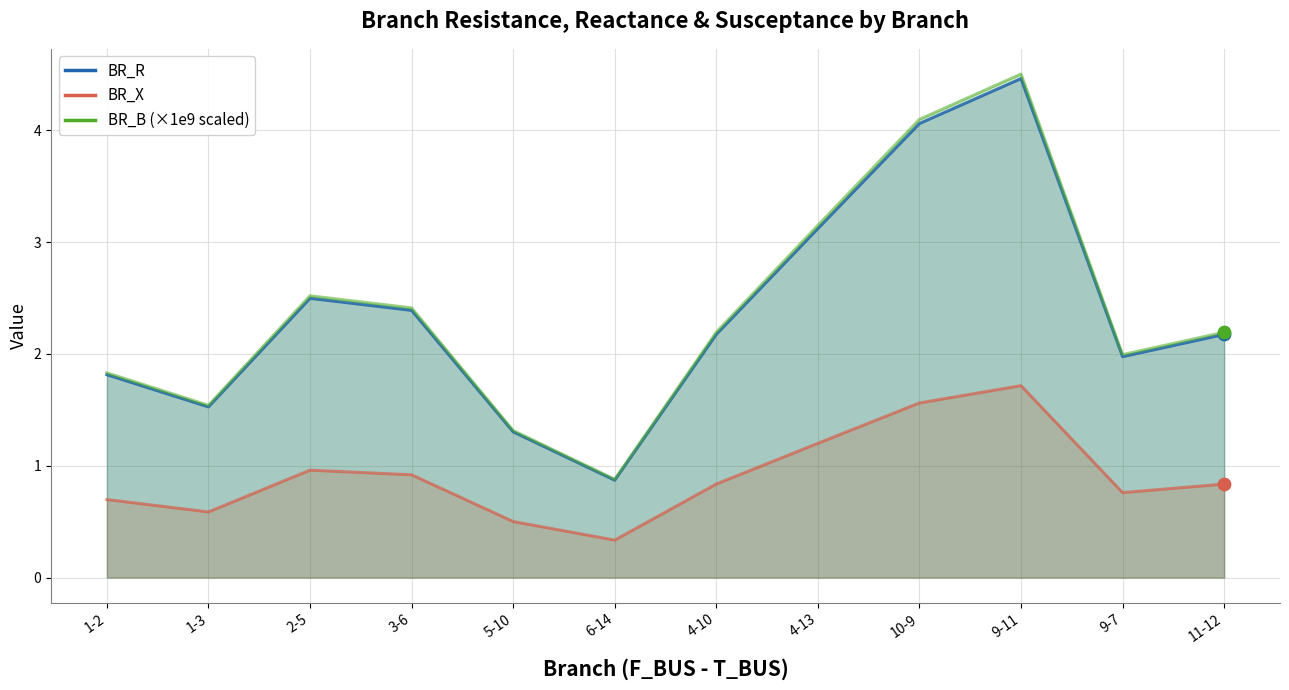

Which series has the largest total across all categories?

BR_B_scaled